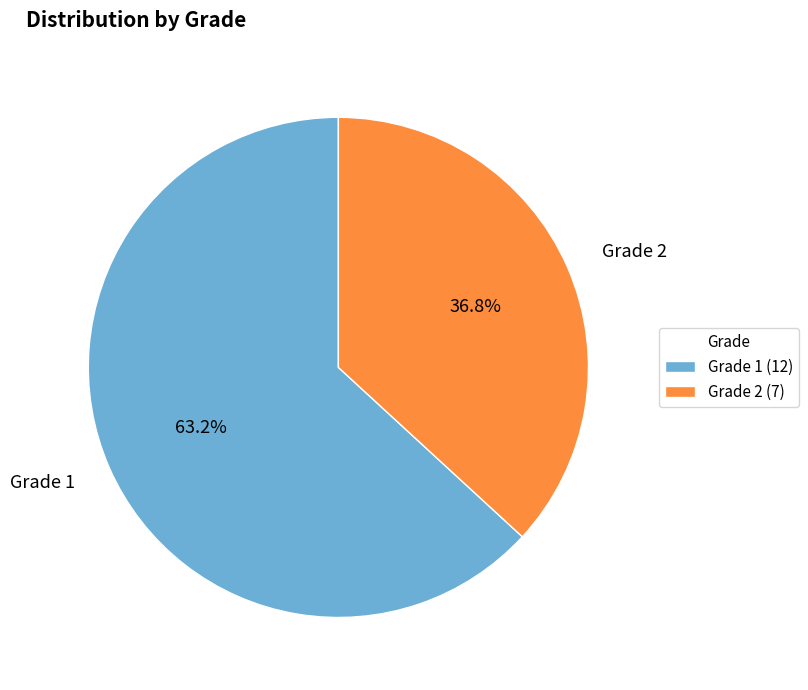

What is the smallest slice in the pie chart?

Grade 2